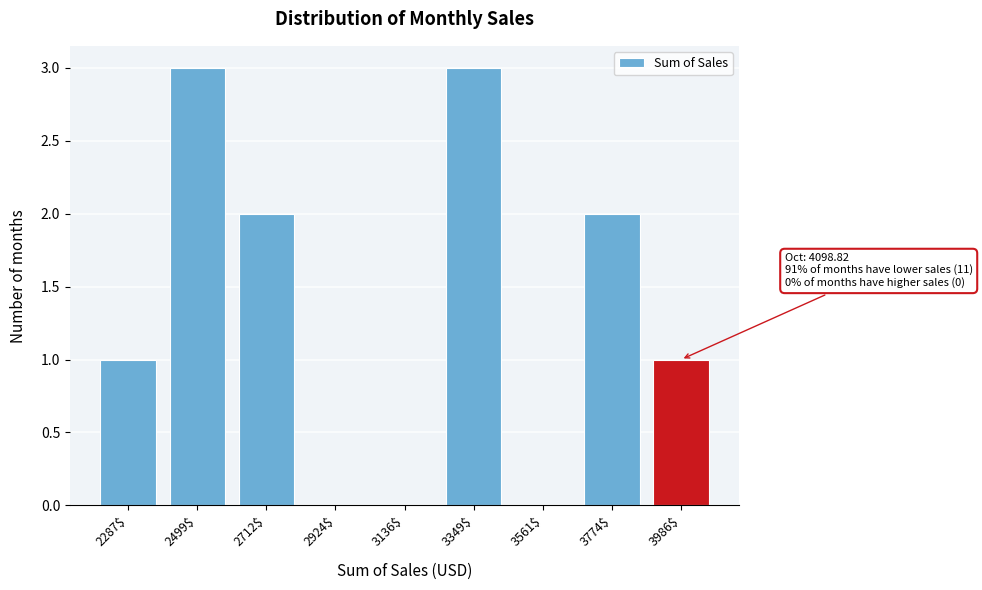

What is the greatest value displayed?

3